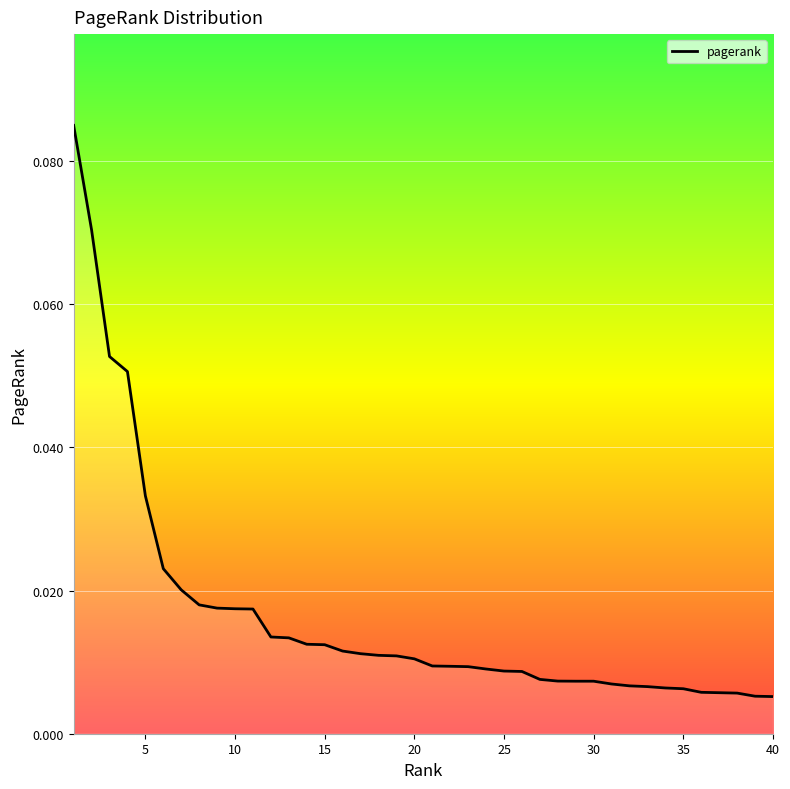

How many lines are shown in the chart?

1